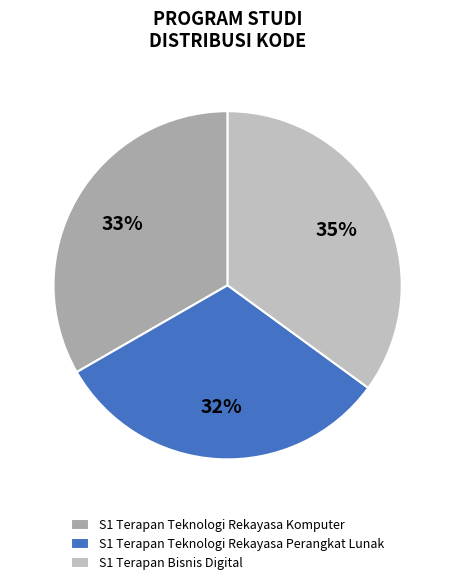

Which slice is the largest?

S1 Terapan Bisnis Digital